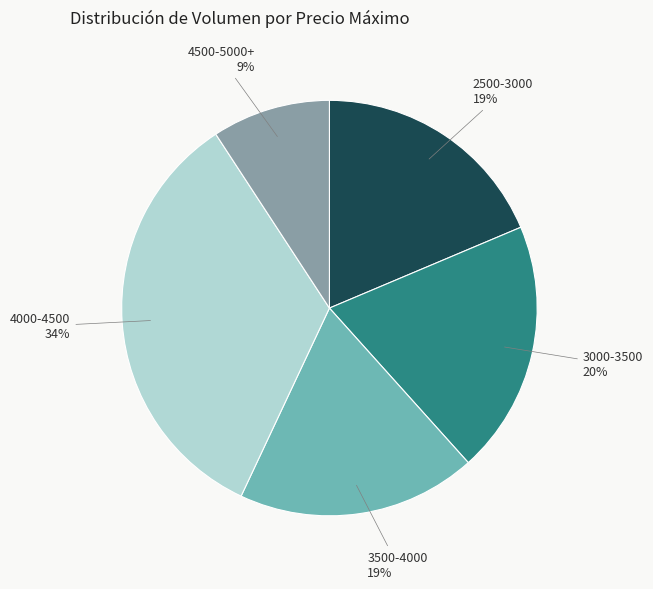

Does 3000-3500 represent more than half of the total?

No